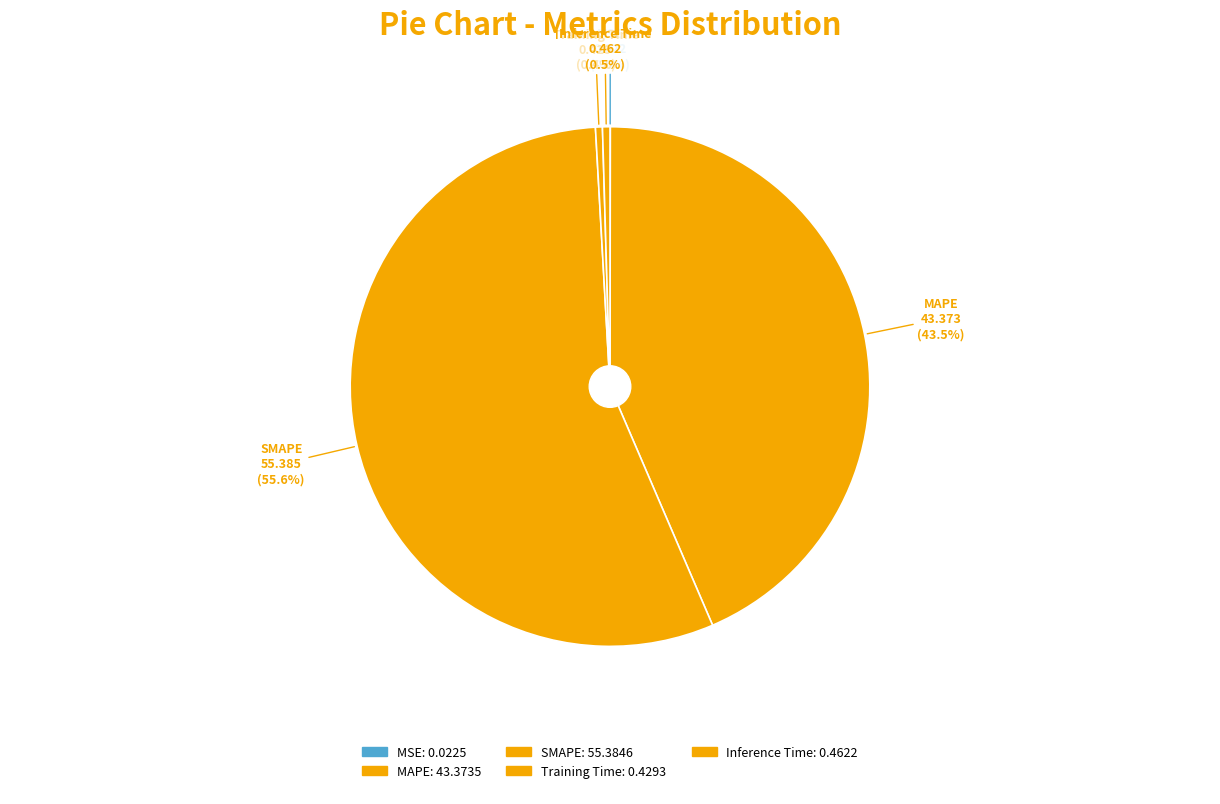

Which category has the biggest portion of the pie?

SMAPE